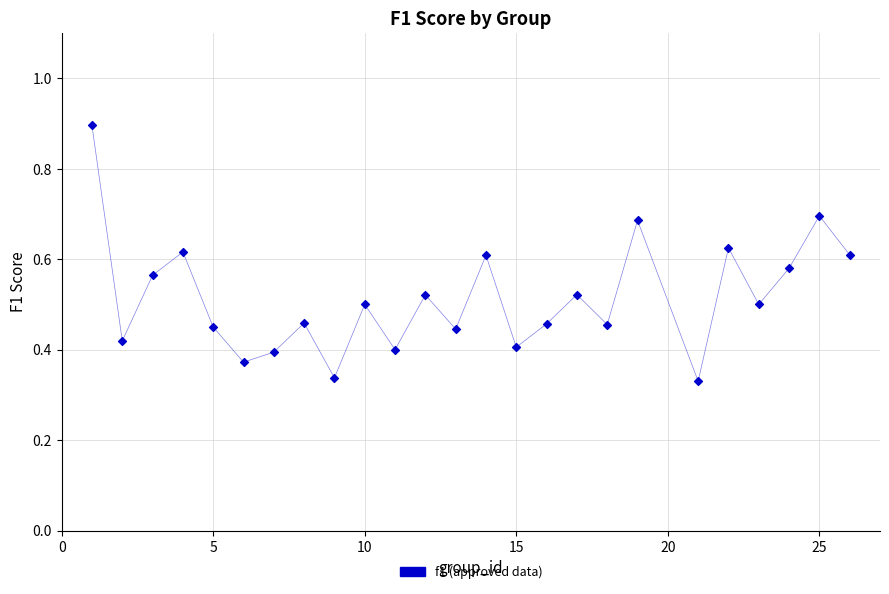

What is the range of X values (max minus min)?

25.0